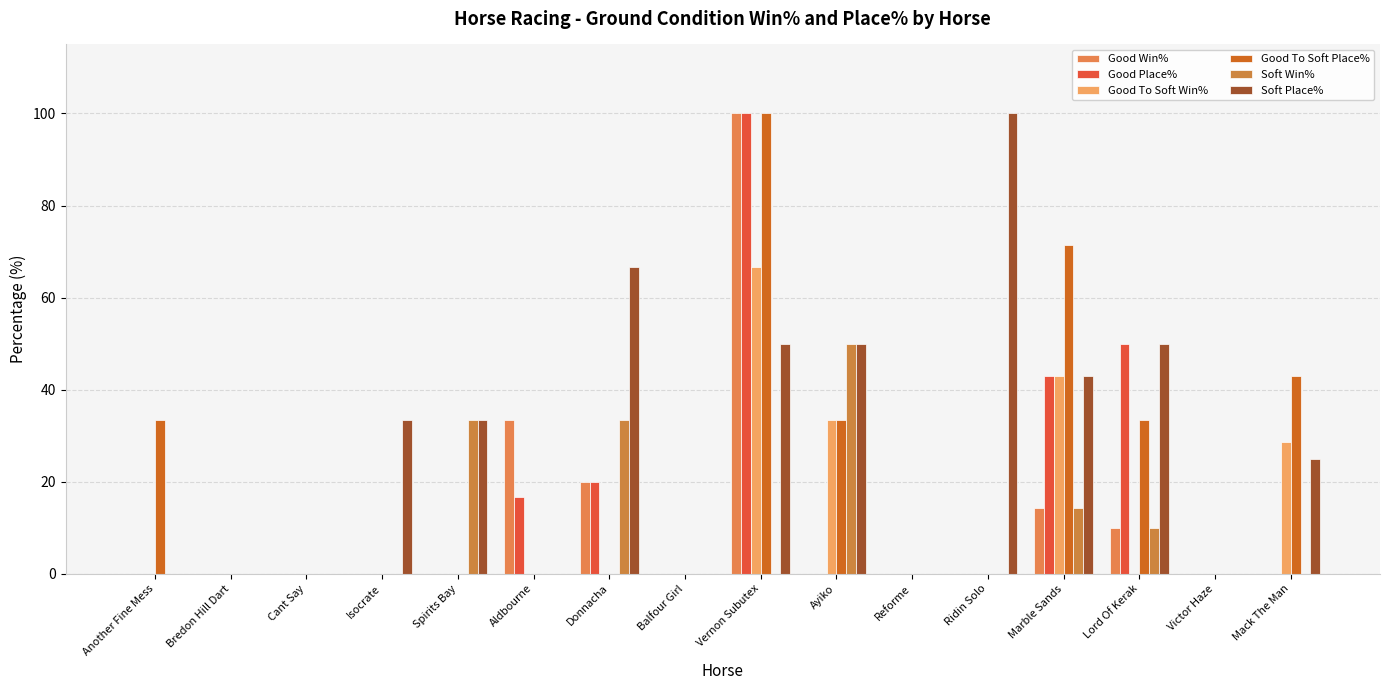

What is the label of the 9th bar from the left?

Vernon Subutex